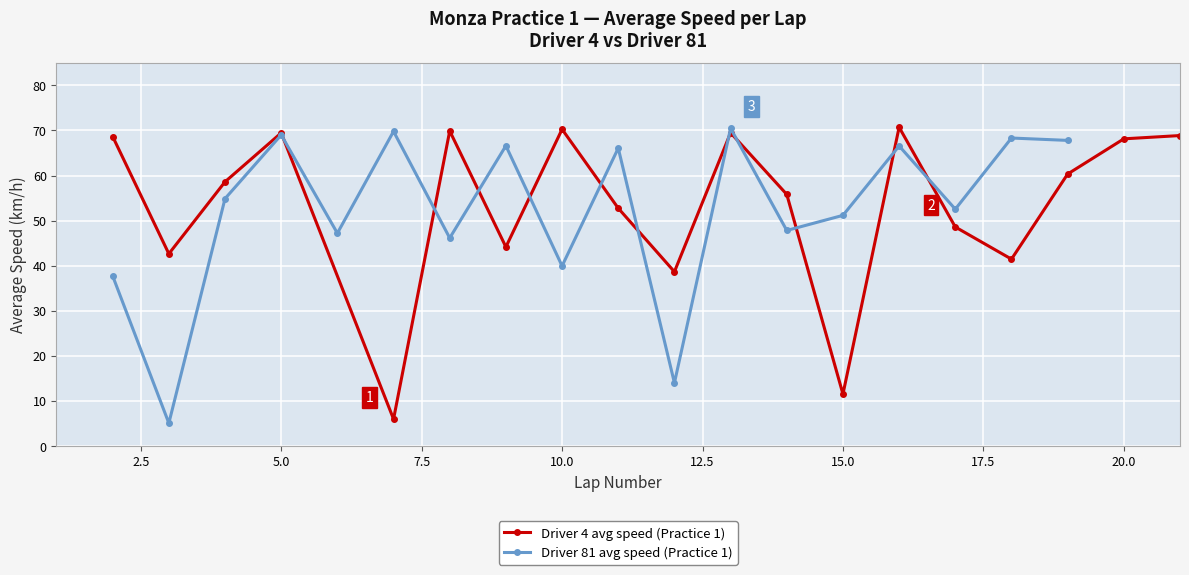

True or false: Driver 4 avg speed (Practice 1) has more than 2 points higher than both neighbors.

True